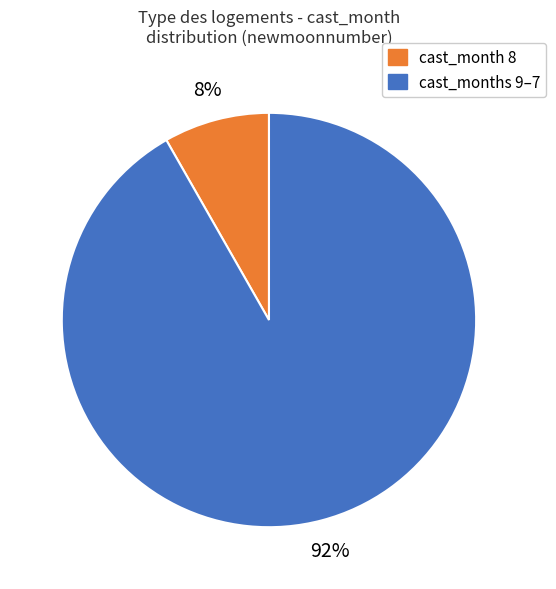

Is there any slice that represents more than half of the pie?

Yes